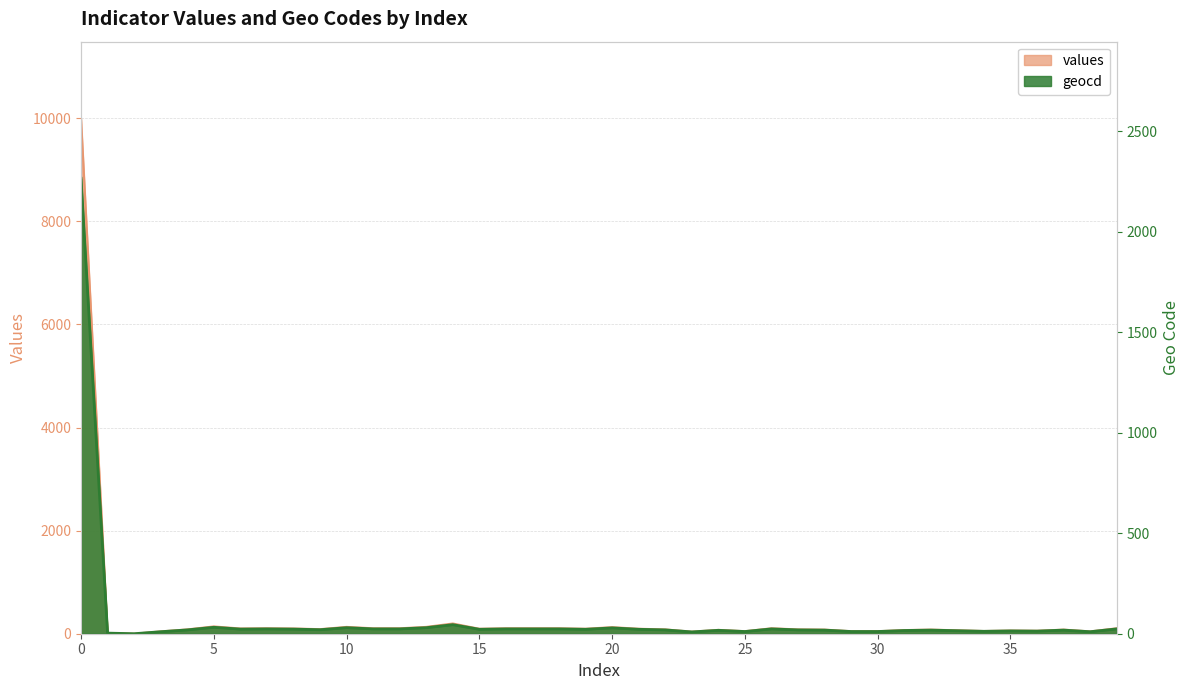

What is the spread (max minus min) of values at 6?

78